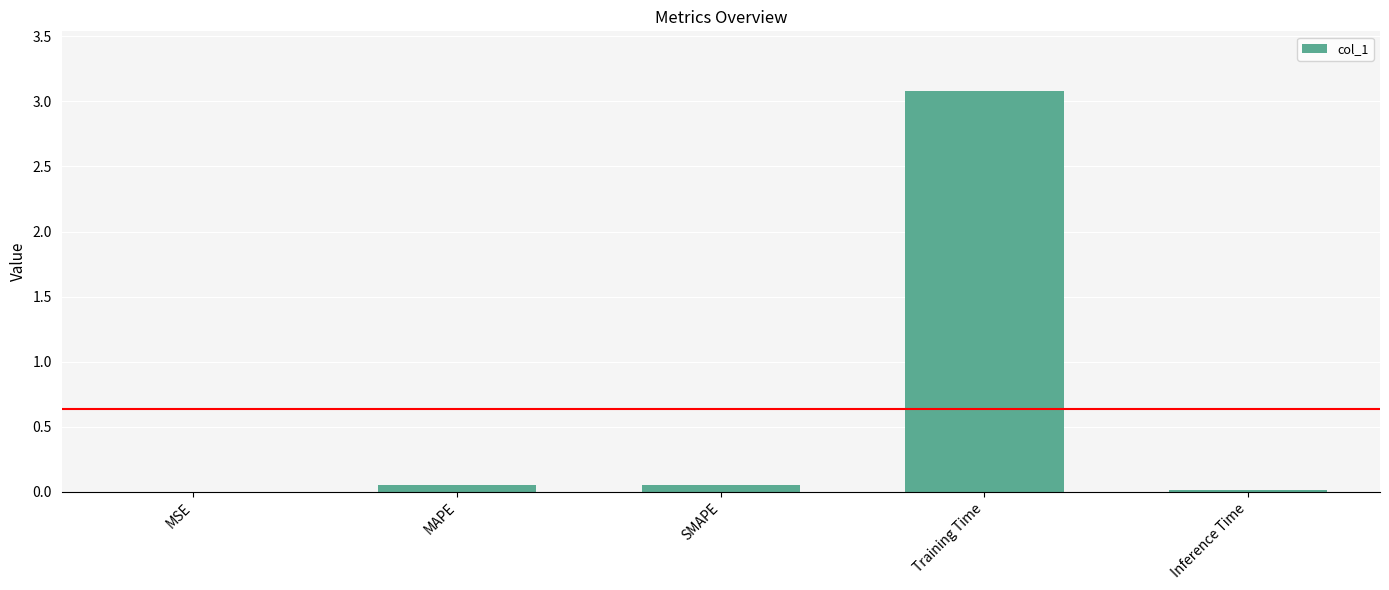

Read the value at Training Time.

3.1